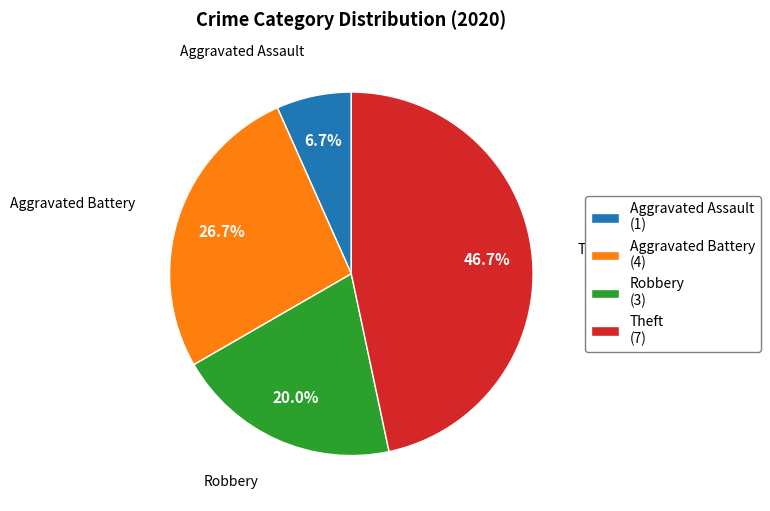

How much of the chart is everything except Robbery?

80.0%